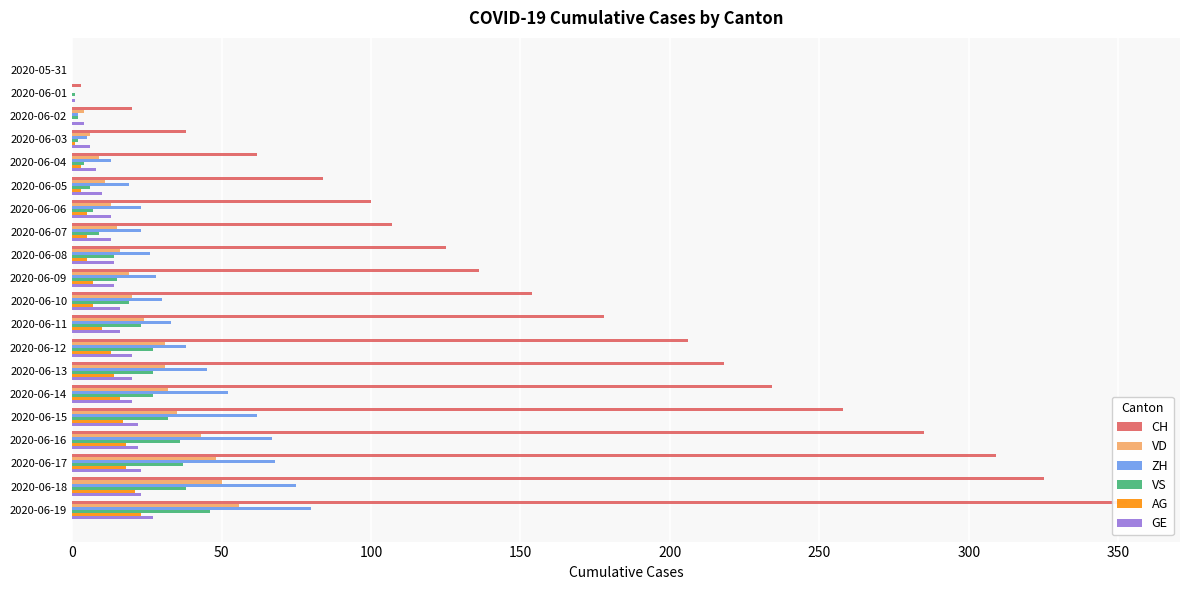

What is the total value across all series at 2020-06-15?

426